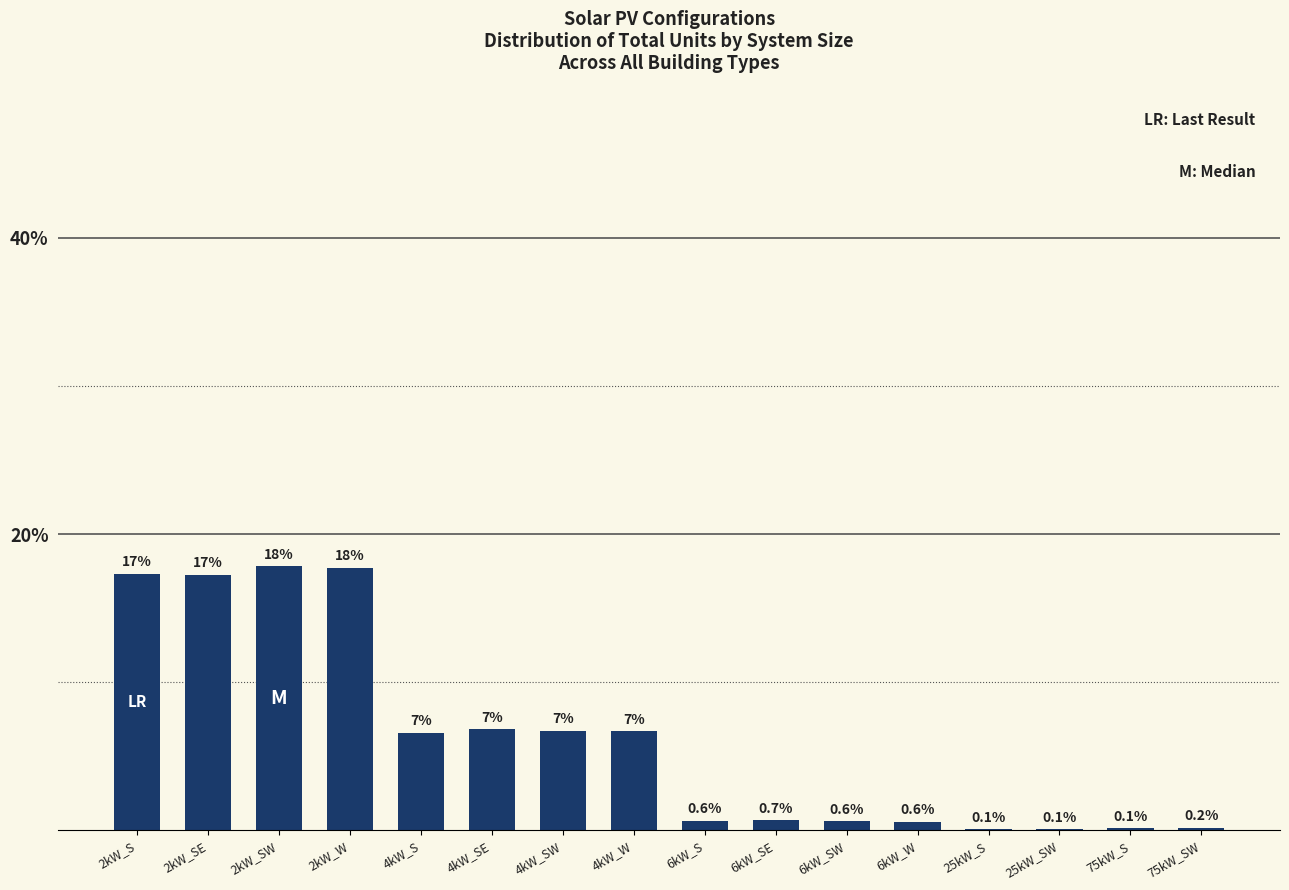

True or false: the data shows 0.7 at 6kW_SE.

True